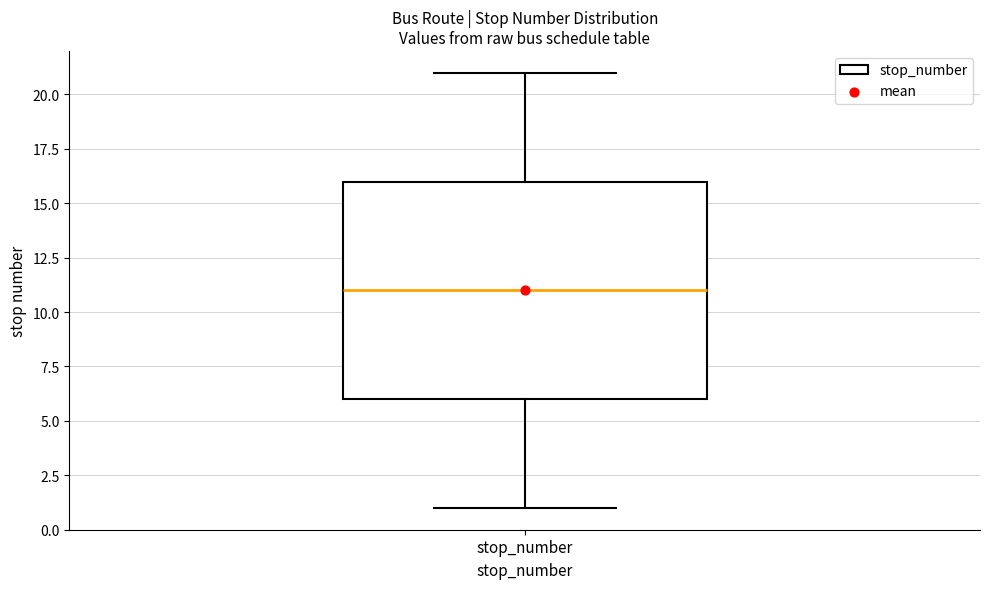

Transcribe this box plot: give where the median line is, the range the box spans, and where the two whiskers end, as read against the y-axis. The values are not printed on the chart, so give them approximately, as read against the axis.

median 11, box 6 to 16, whiskers 1 to 21